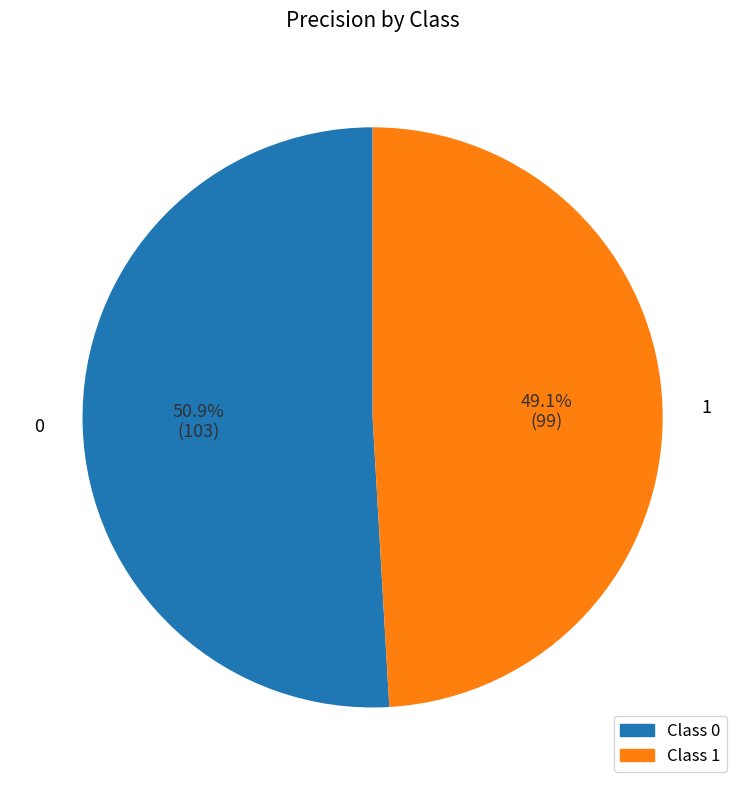

Does any single category account for the majority?

Yes